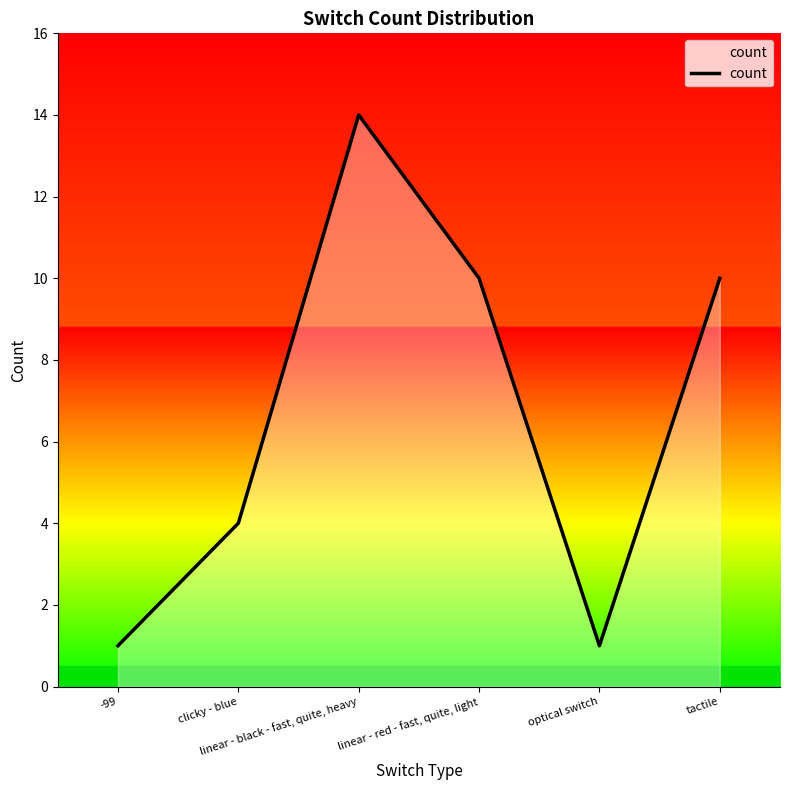

What is the difference between the second highest and second lowest values?

9